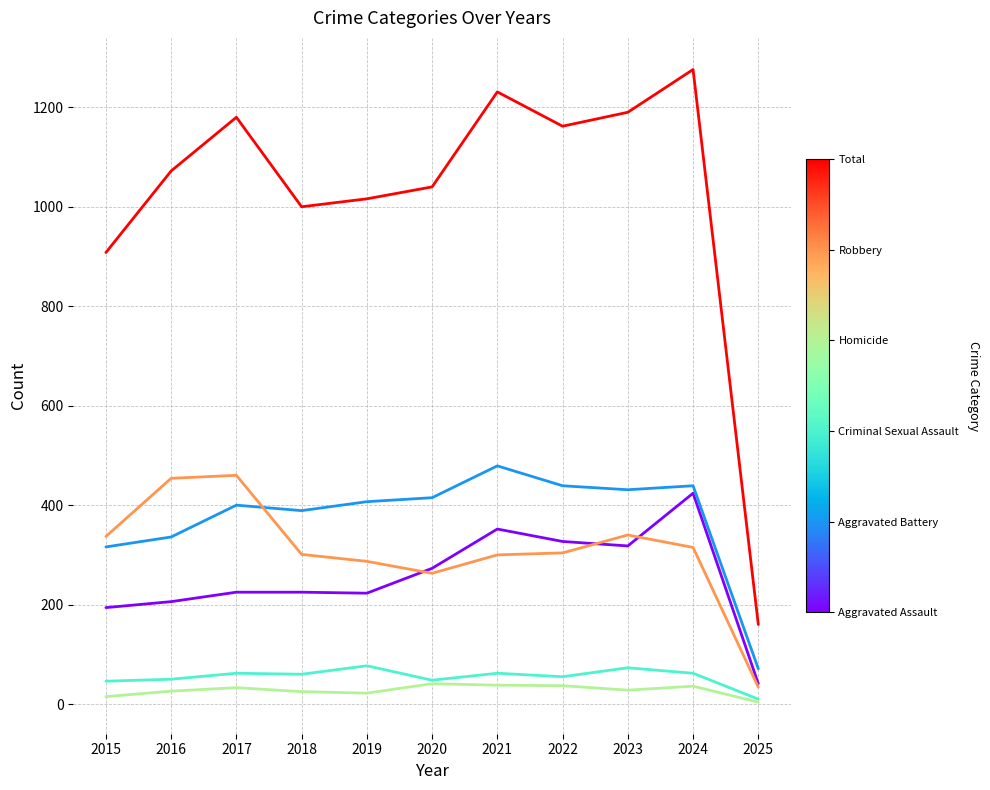

Which label corresponds to the largest value in the chart?

2024